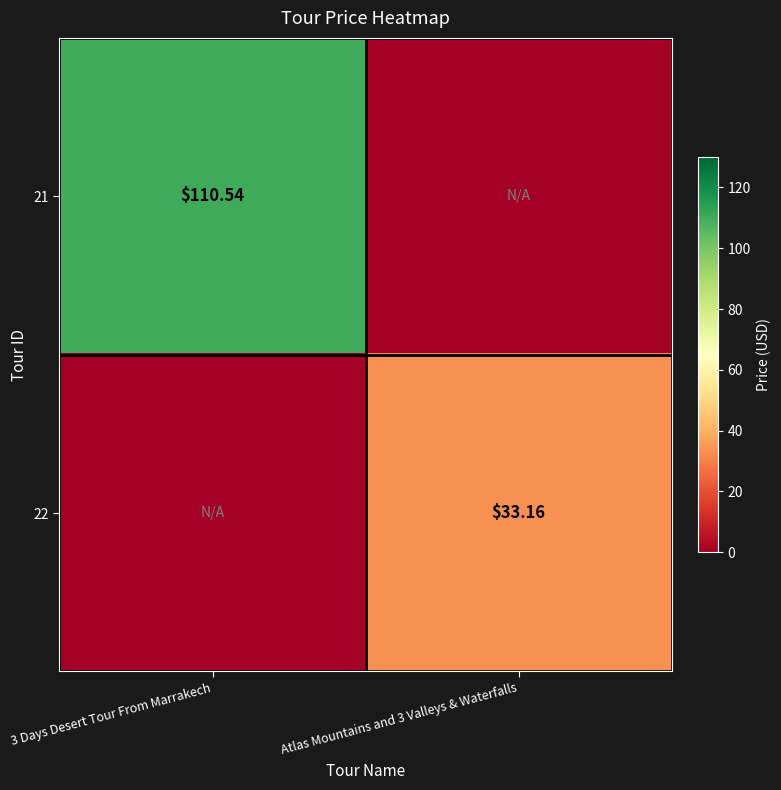

Is the value of 22 at Atlas Mountains and 3 Valleys & Waterfalls greater than the value of 21 at 3 Days Desert Tour From Marrakech?

No